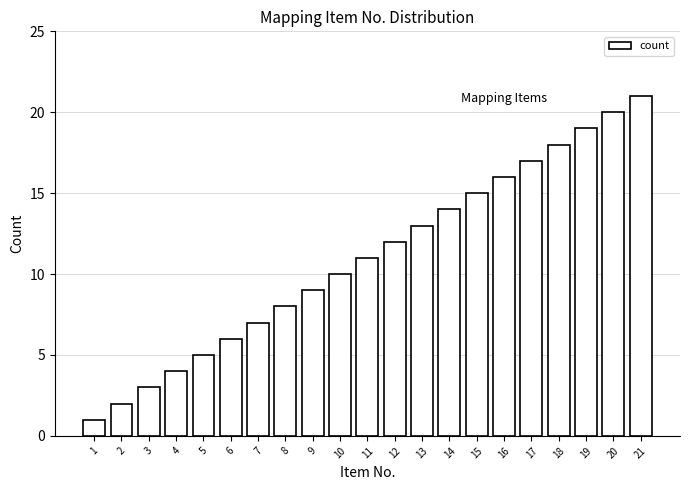

What is the ratio of the value at 9 to the value at 18?

0.5